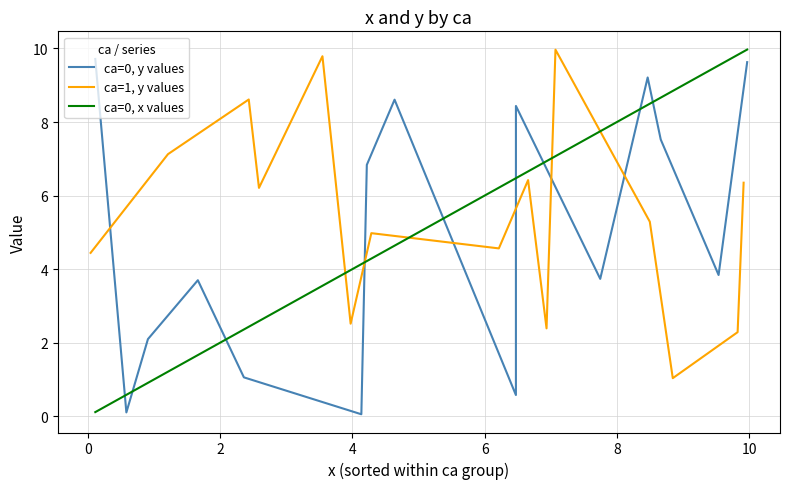

What is the highest value of the ca=0, x values series?

10.0